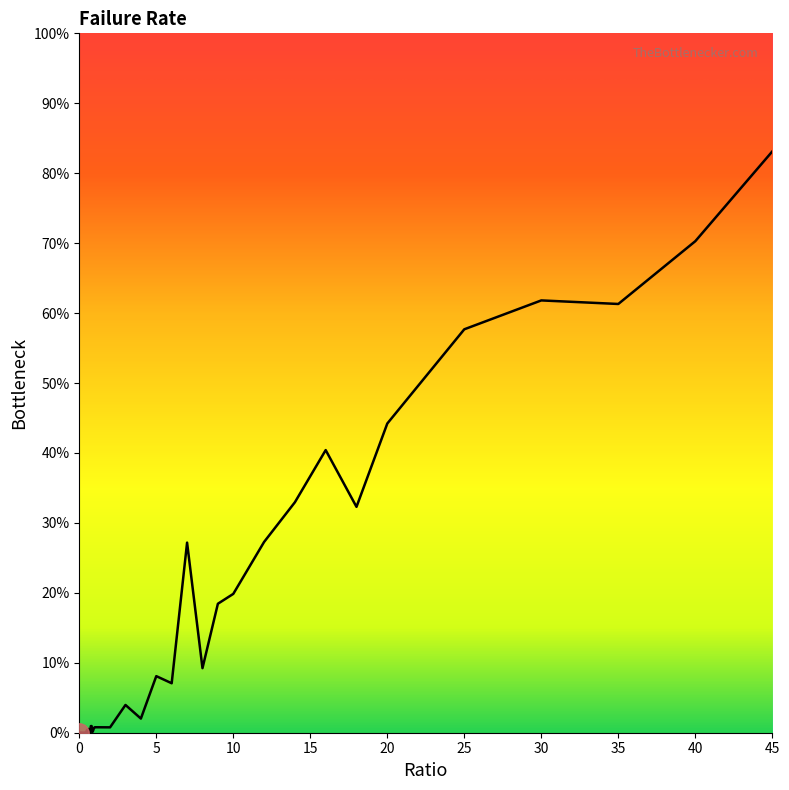

Reading right to left, extract all data points from this chart.

45=0.8	40=0.7	35=0.6	30=0.6	25=0.6	20=0.4	18=0.3	16=0.4	14=0.3	12=0.3	10=0.2	9=0.2	8=0.1	7=0.3	6=0.1	5=0.1	4=0.0	3=0.0	2=0.0	1=0.0	0.95=0.0	0.9=0.0	0.85=0.0	0.8=0.0	0.75=0.0	0.7=0.0	0.65=0.0	0.6=0.0	0.55=0.0	0.5=0.0	0.45=0.0	0.4=0.0	0.35=0.0	0.3=0.0	0.25=0.0	0.2=0.0	0.15=0.0	0.1=0.0	0.05=0.0	0=0.0